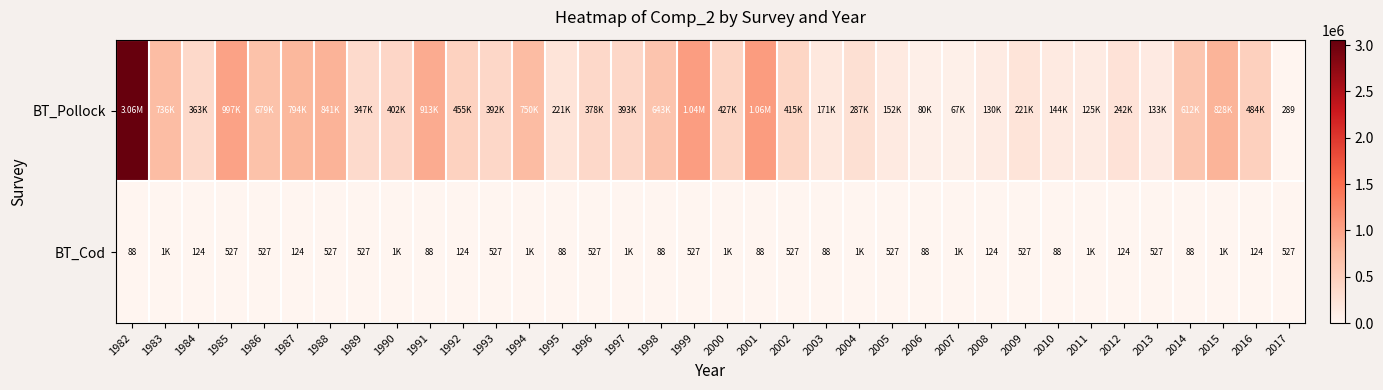

At which category is the sum across all series the highest?

1982